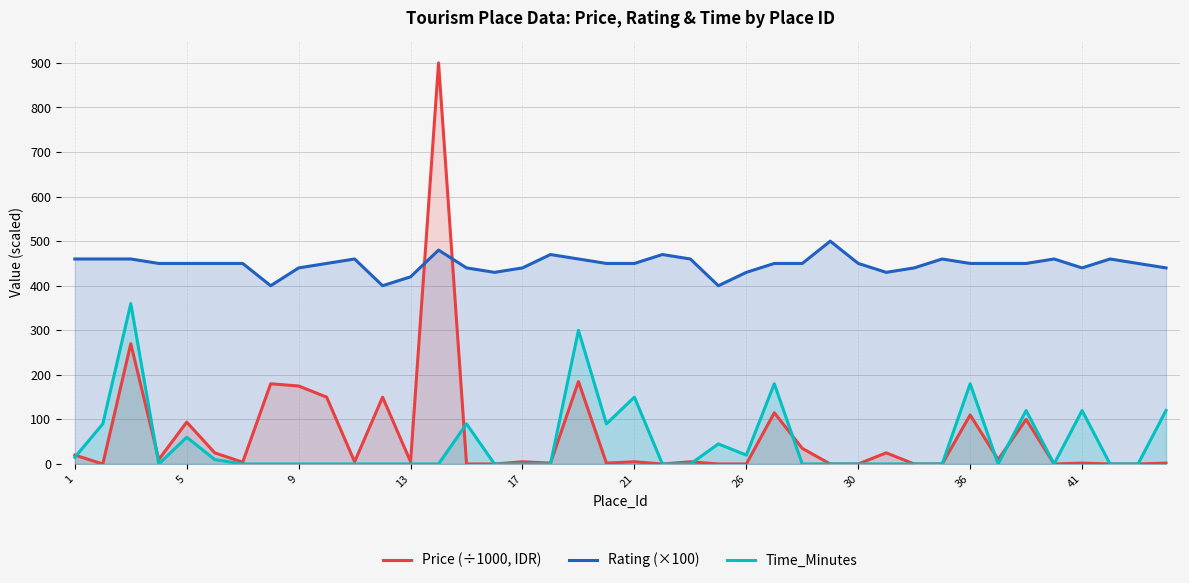

What value does the Rating (×100) series have at 36?

450.0